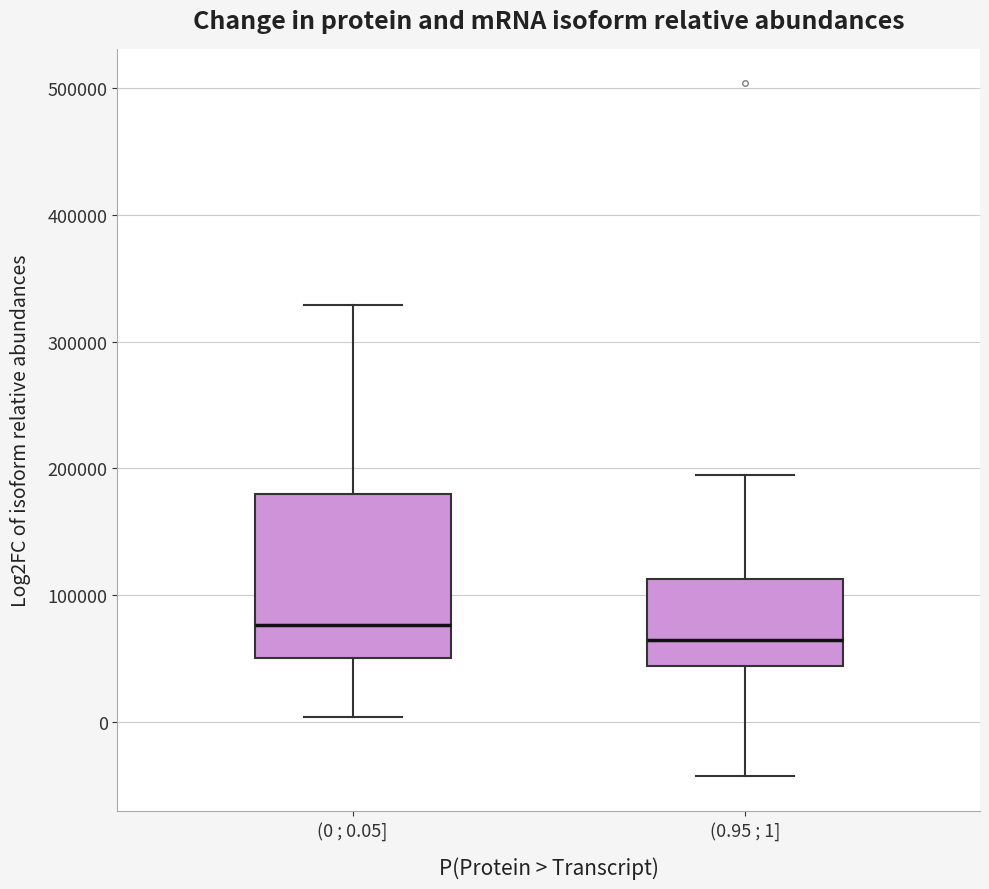

Reading left to right, read every box against the y-axis: the position of its median line, the range the box covers, and the ends of its whiskers. The values are not printed on the chart, so give them approximately, as read against the axis.

(0 ; 0.05]: median 80000, box 50000 to 180000, whiskers 0 to 330000
(0.95 ; 1]: median 60000, box 40000 to 110000, whiskers -40000 to 190000